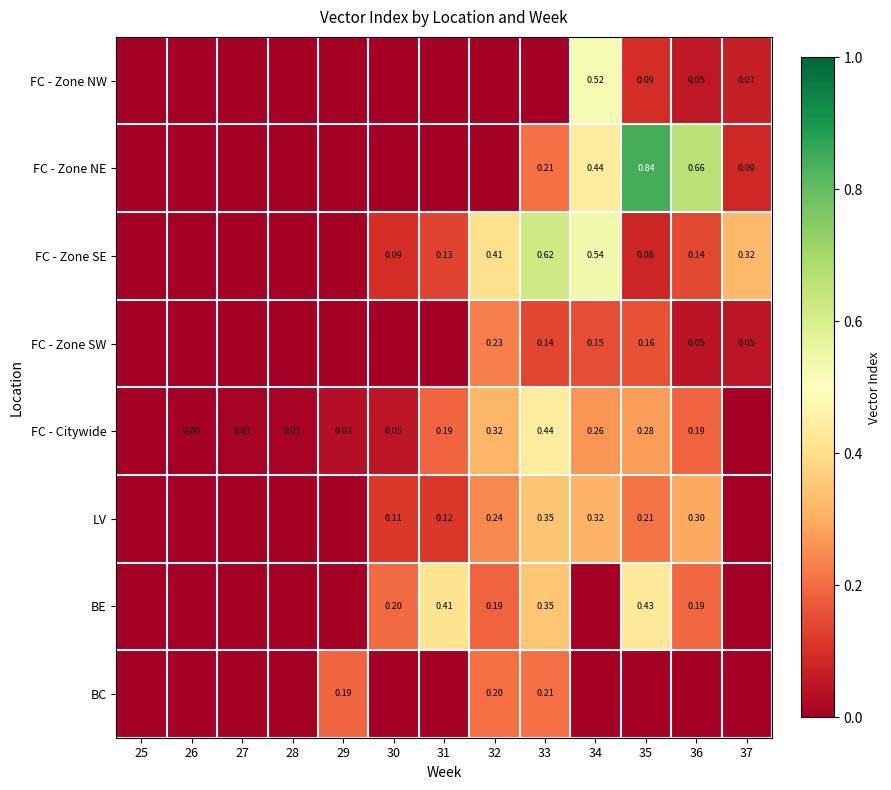

Rank the series at 26 from lowest to highest value.

FC - Zone NW, FC - Zone NE, FC - Zone SE, FC - Zone SW, LV, BE, BC, FC - Citywide